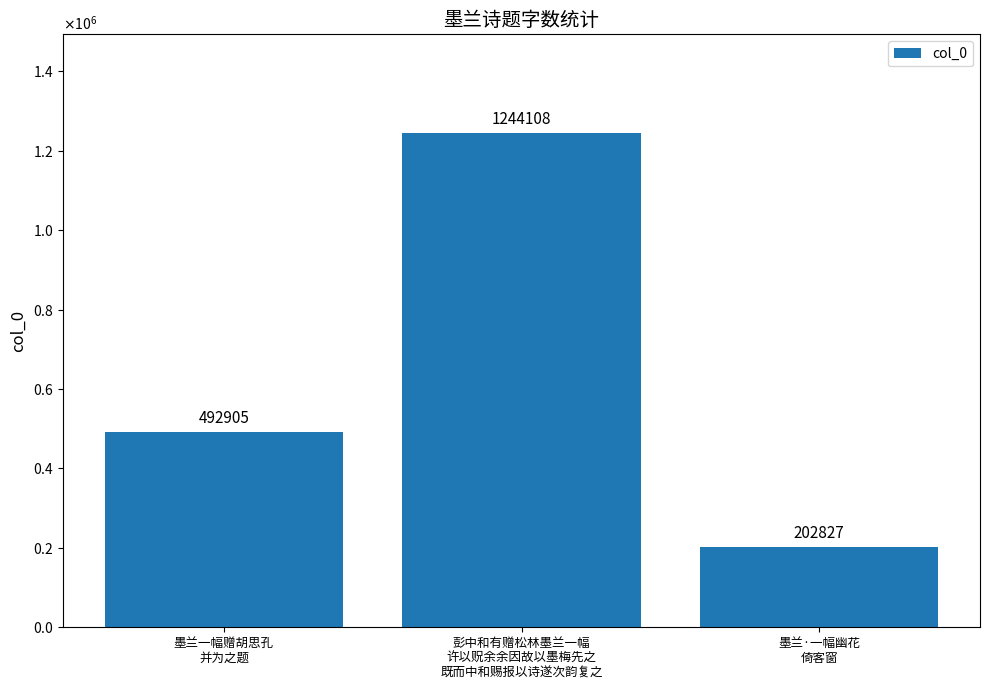

What is the minimum value shown in the chart?

202827